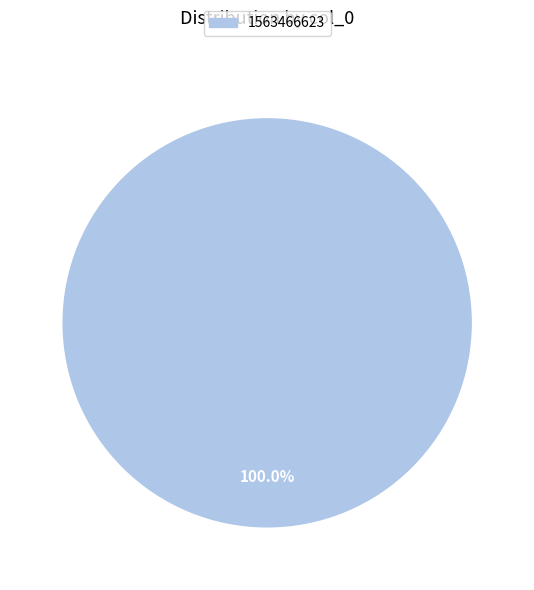

Is there any slice that represents more than half of the pie?

Yes